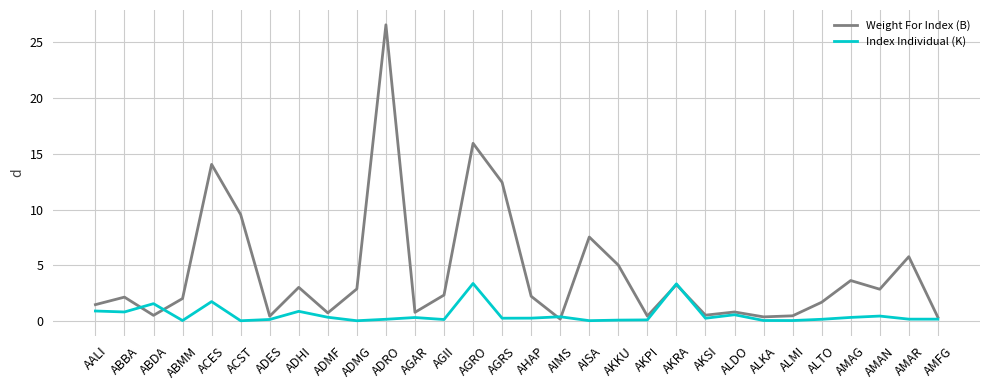

Is it true that Index Individual (K) equals 0.4 at AIMS?

True